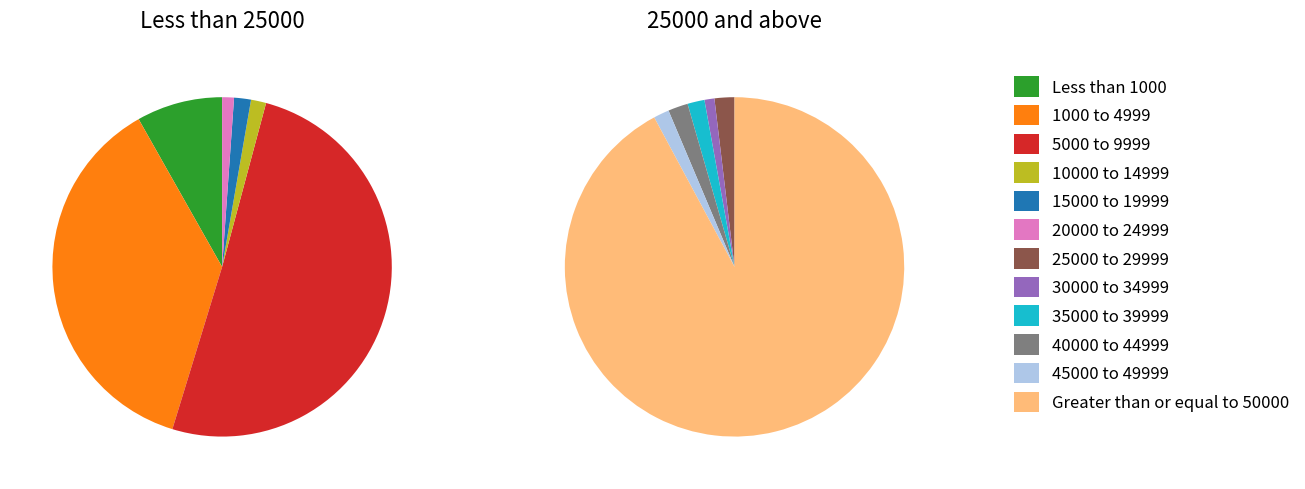

To the nearest percent, what is the average slice percentage?

8%